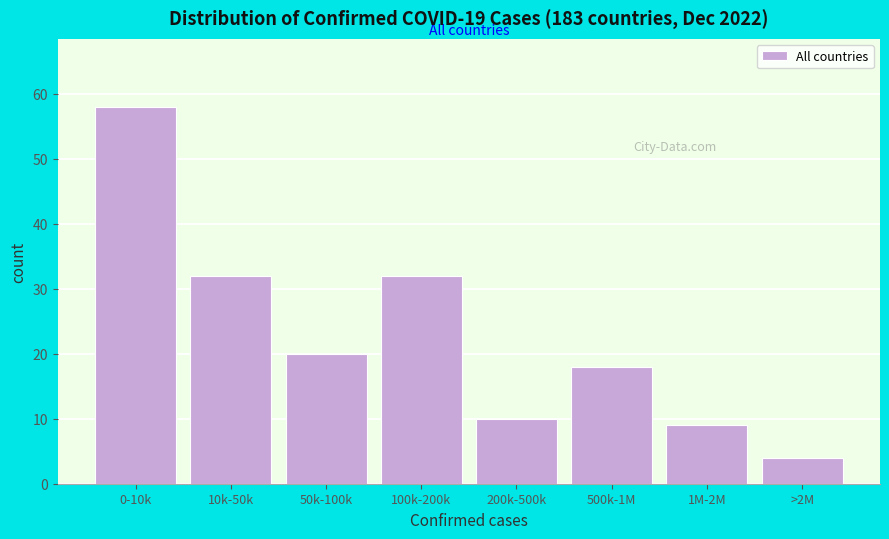

Reading right to left, list all the values displayed in this chart.

4	9	18	10	32	20	32	58